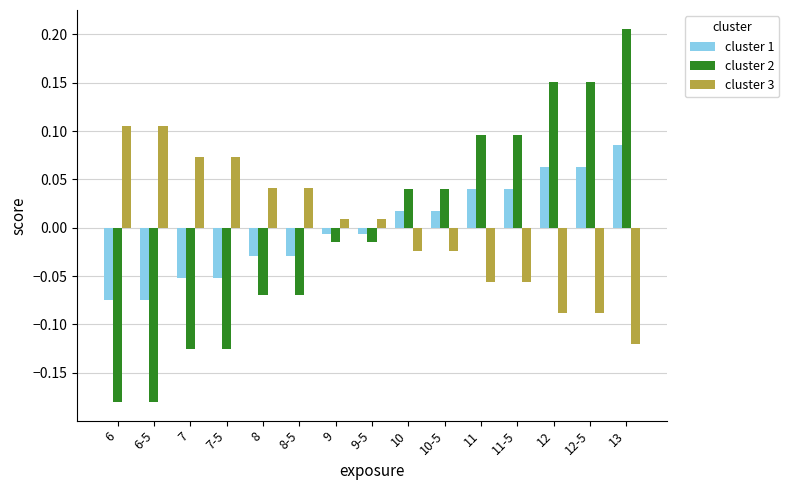

At which category is the sum across all series the highest?

13